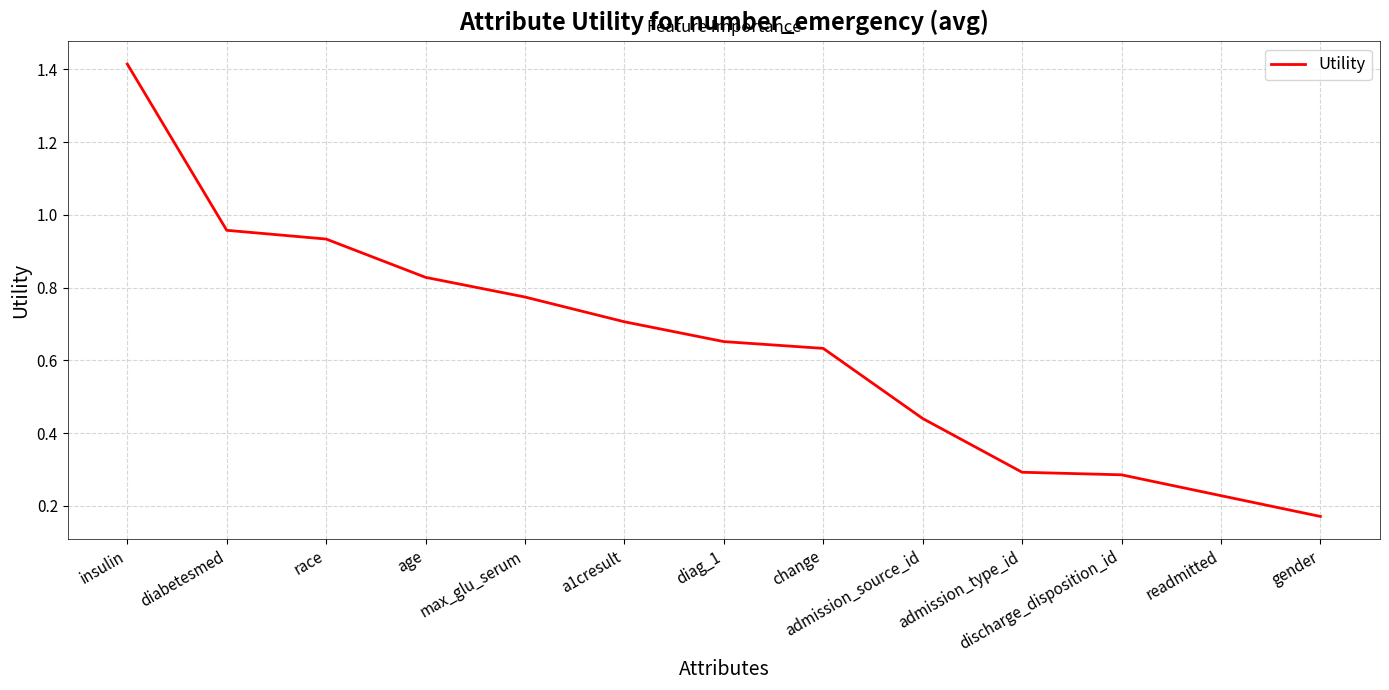

What position from the left is discharge_disposition_id?

11